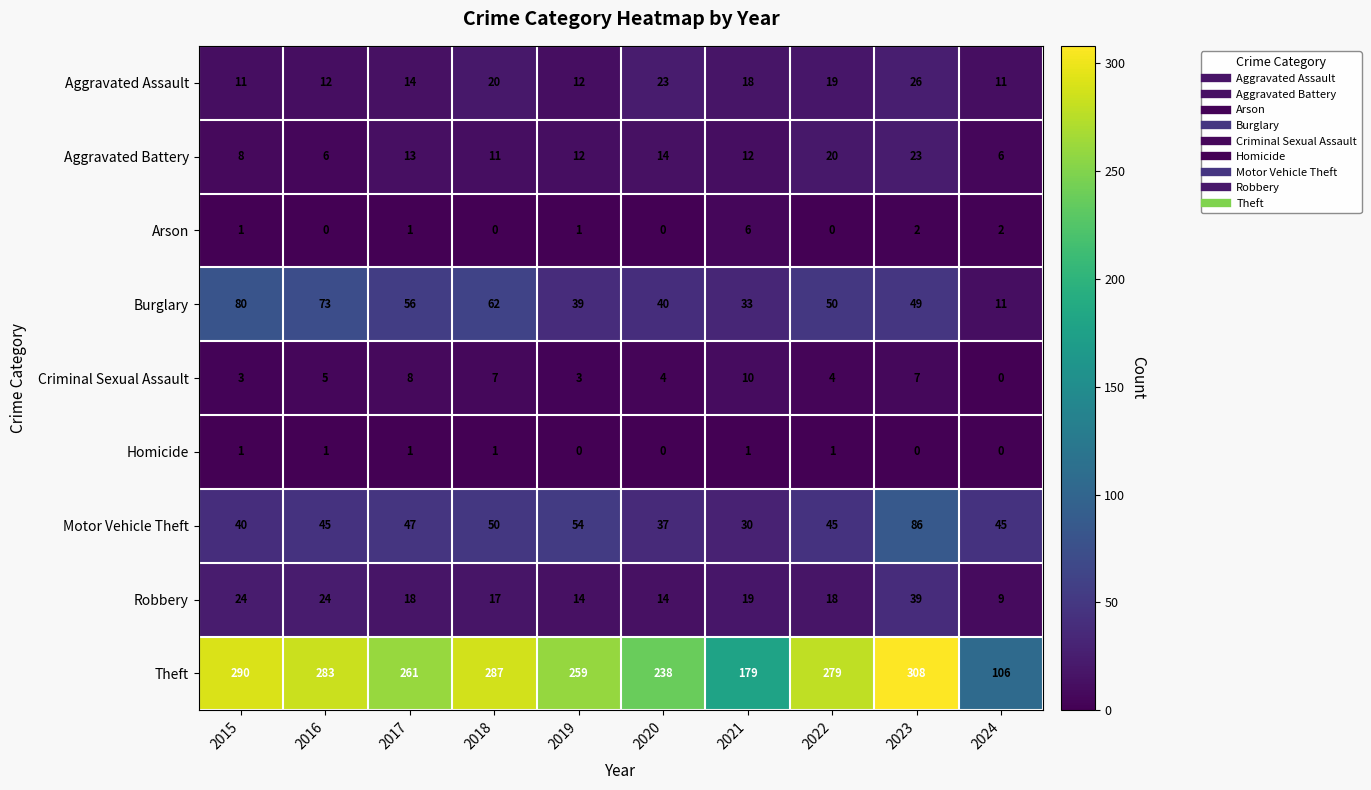

The value of Theft at 2019 is 75. True or false?

False